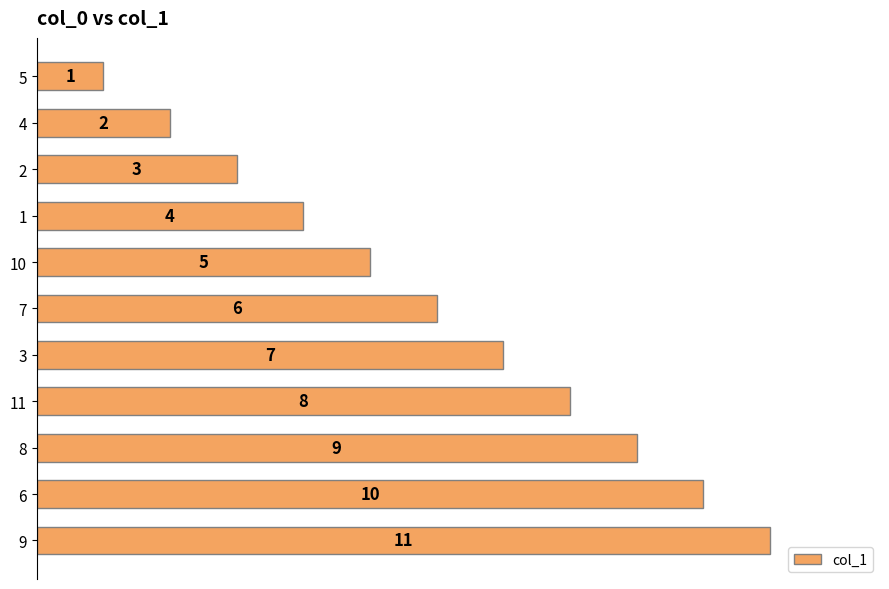

What is the difference between the second highest and minimum values?

9